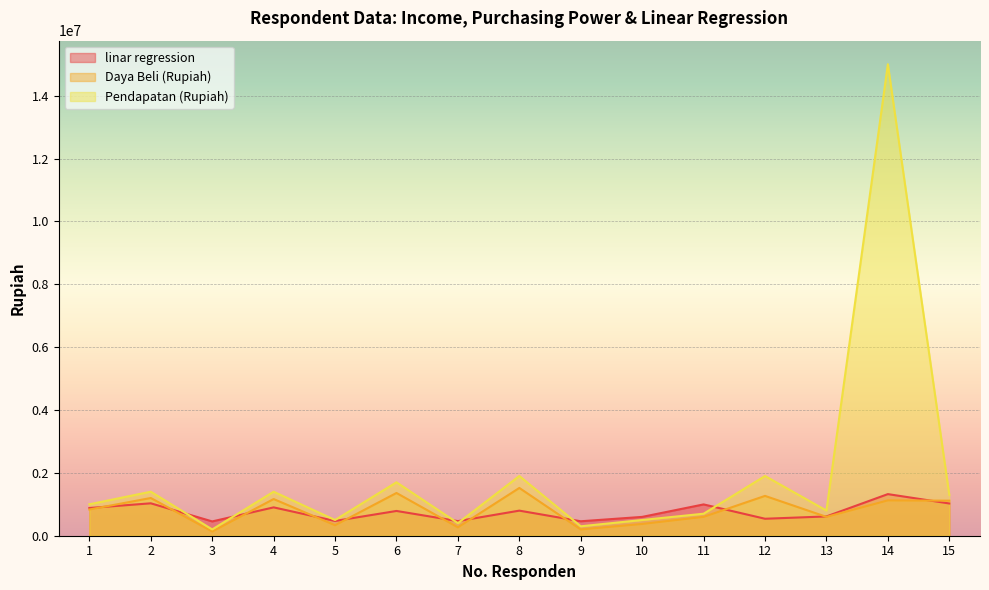

List the series in order of their peak value, lowest first.

linar regression, Daya Beli (Rupiah), Pendapatan (Rupiah)